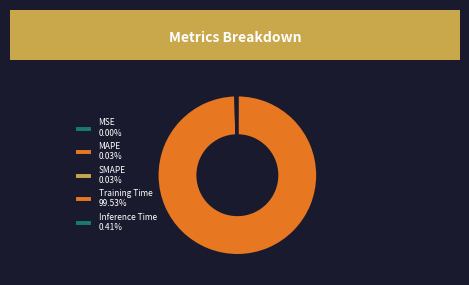

Which category has the biggest portion of the pie?

Training Time